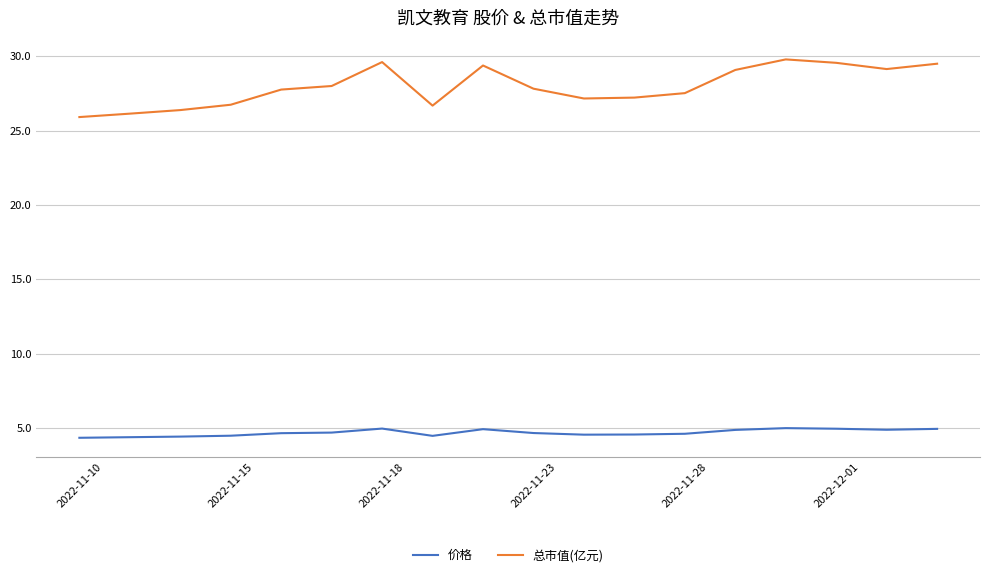

List the series in order of their overall mean, lowest first.

价格, 总市值(亿元)